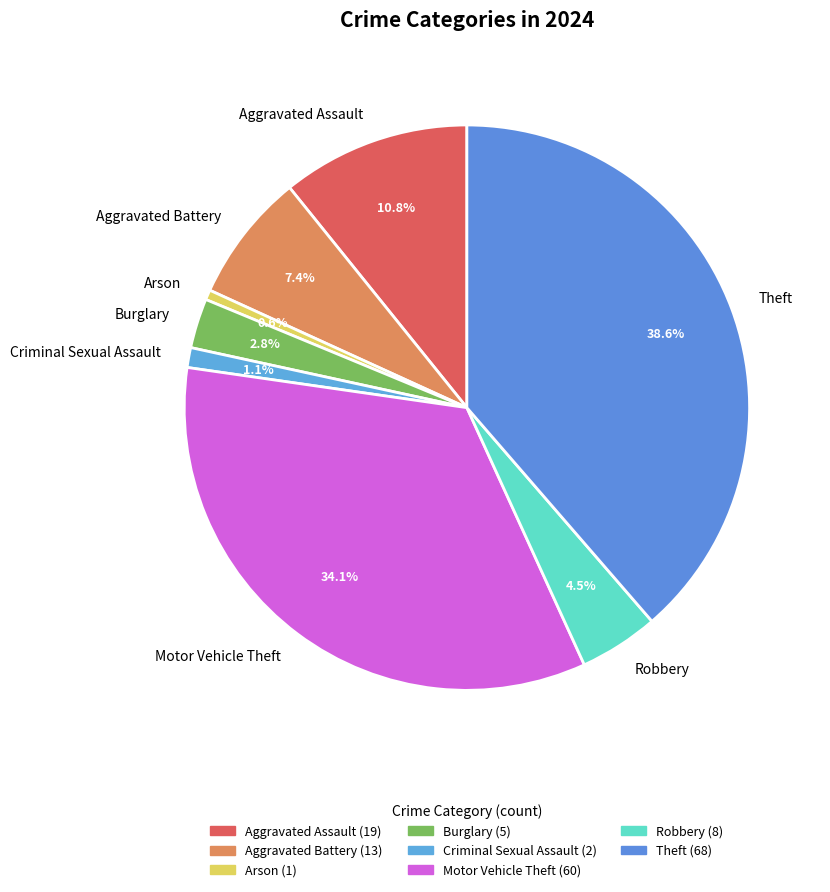

How many slices are in this pie chart?

8